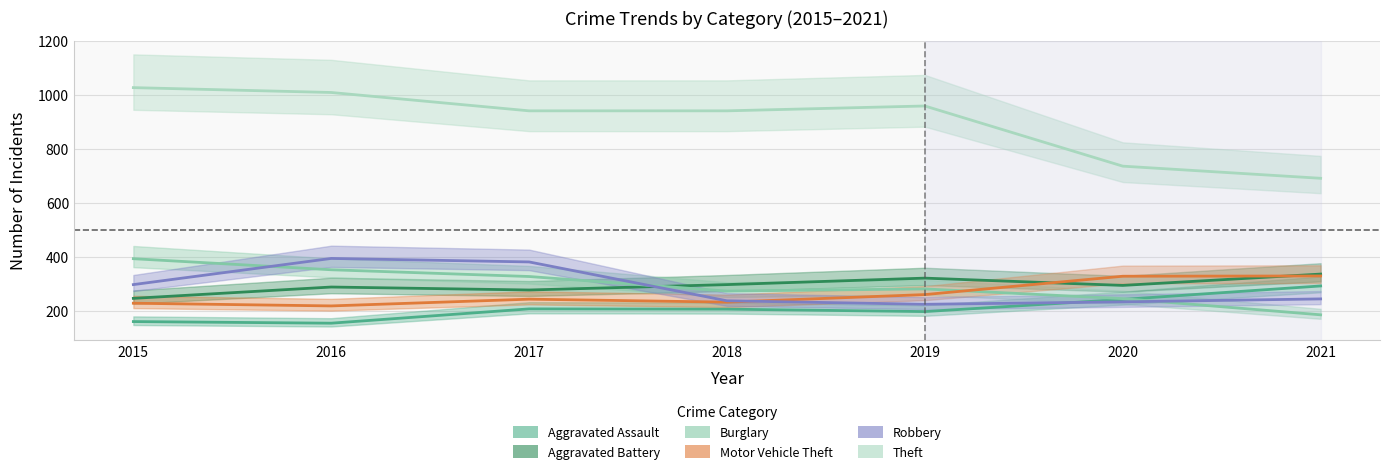

What is the maximum value for Aggravated Battery?

336